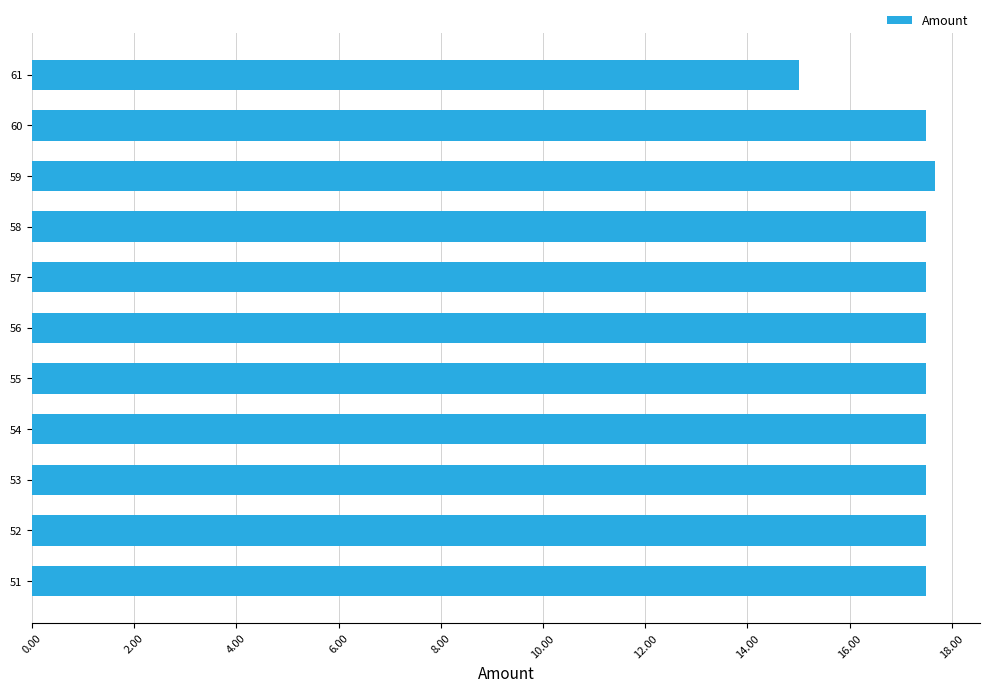

Reading bottom to top, what are all the values shown in this chart?

17.5	17.5	17.5	17.5	17.5	17.5	17.5	17.5	17.7	17.5	15.0